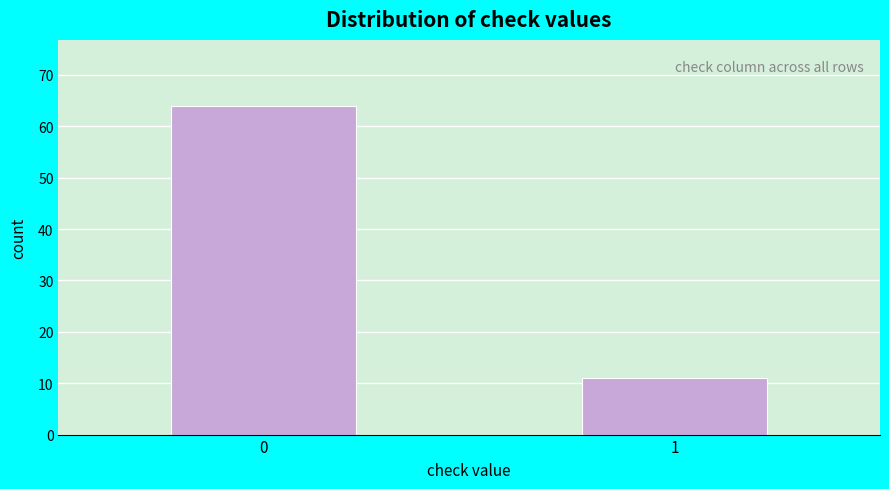

Reading left to right, list all the values displayed in this chart.

0=64	1=11